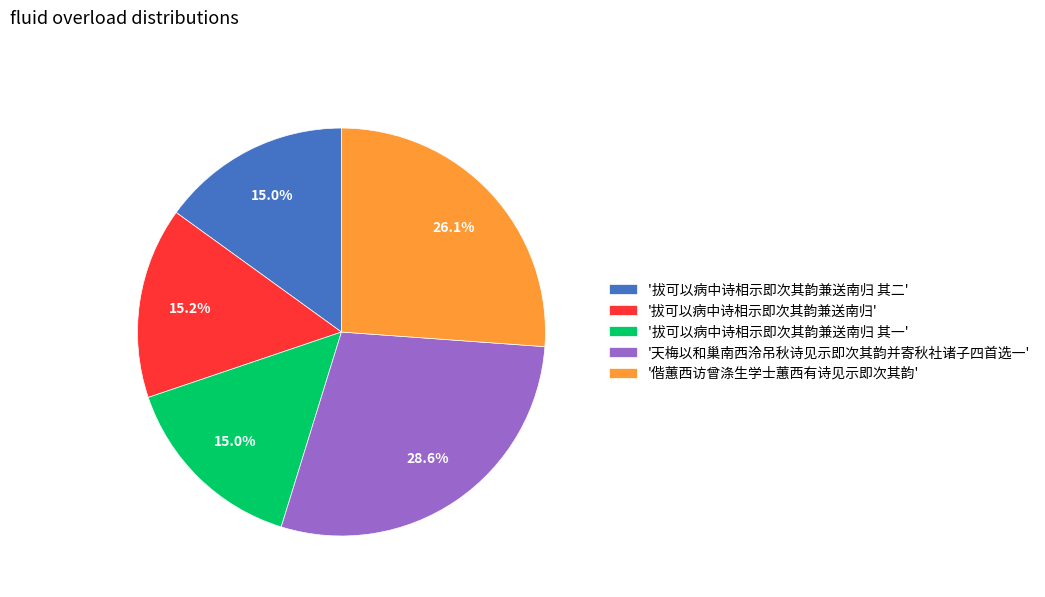

Combined, do '偕蕙西访曾涤生学士蕙西有诗见示即次其韵' and '拔可以病中诗相示即次其韵兼送南归 其一' account for over 50%?

No